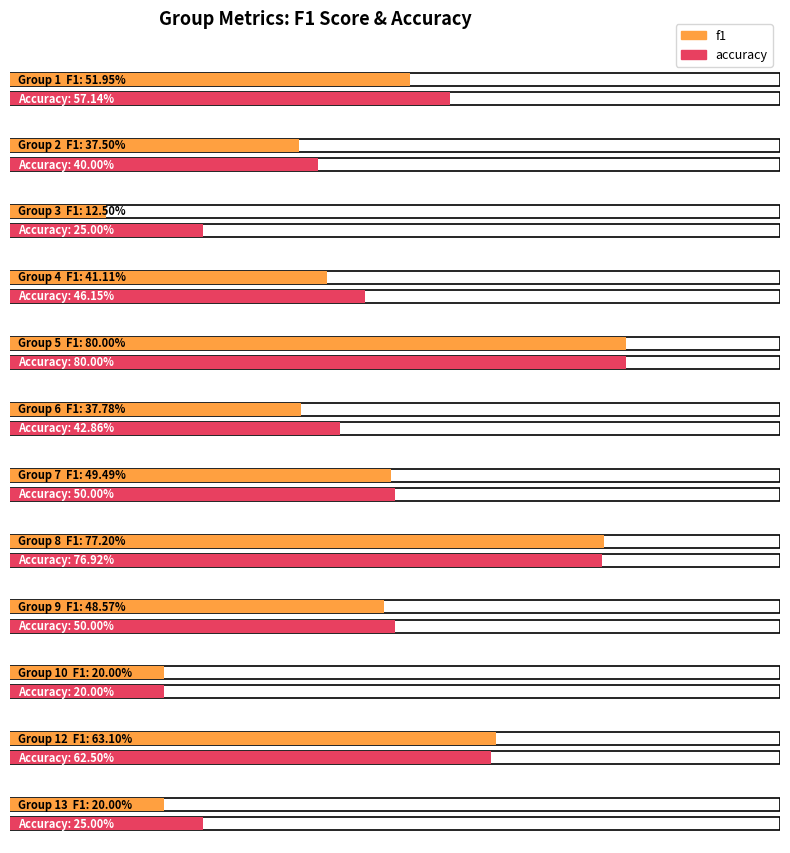

What is the difference between the maximum and minimum values in the accuracy series?

0.6